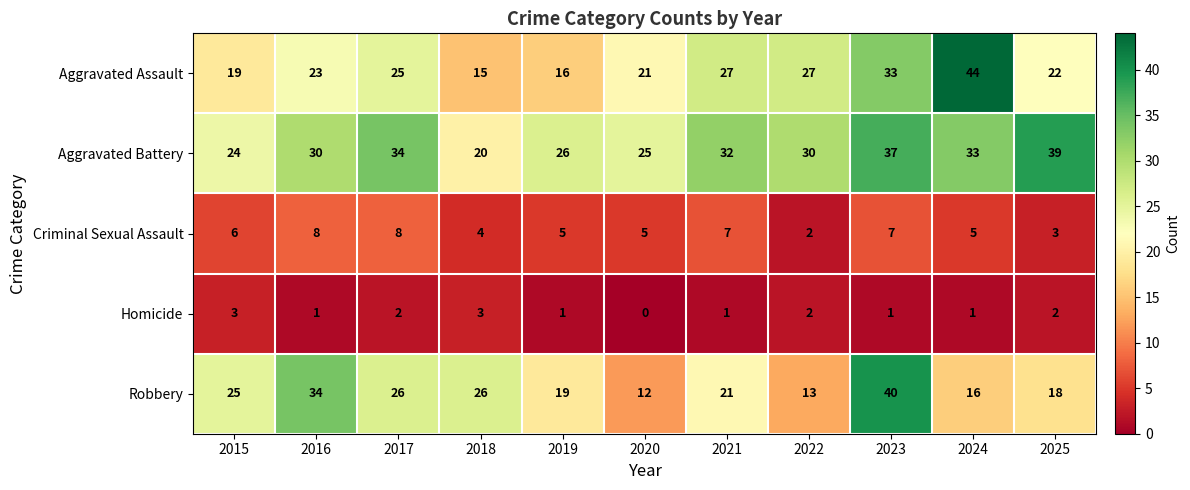

What is the approximate value of Homicide at 2015?

3